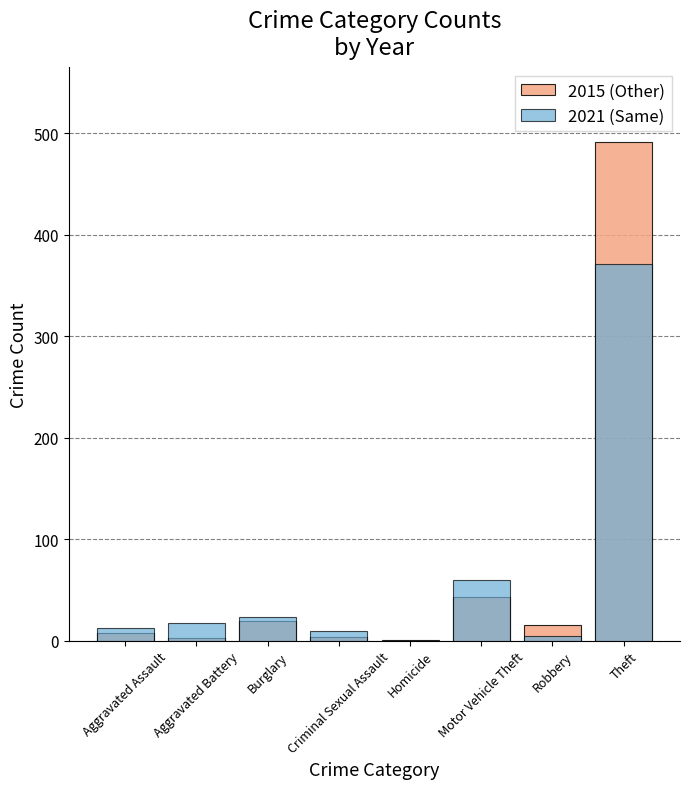

The 2021 (Same) series shows 9 at Criminal Sexual Assault. True or false?

True